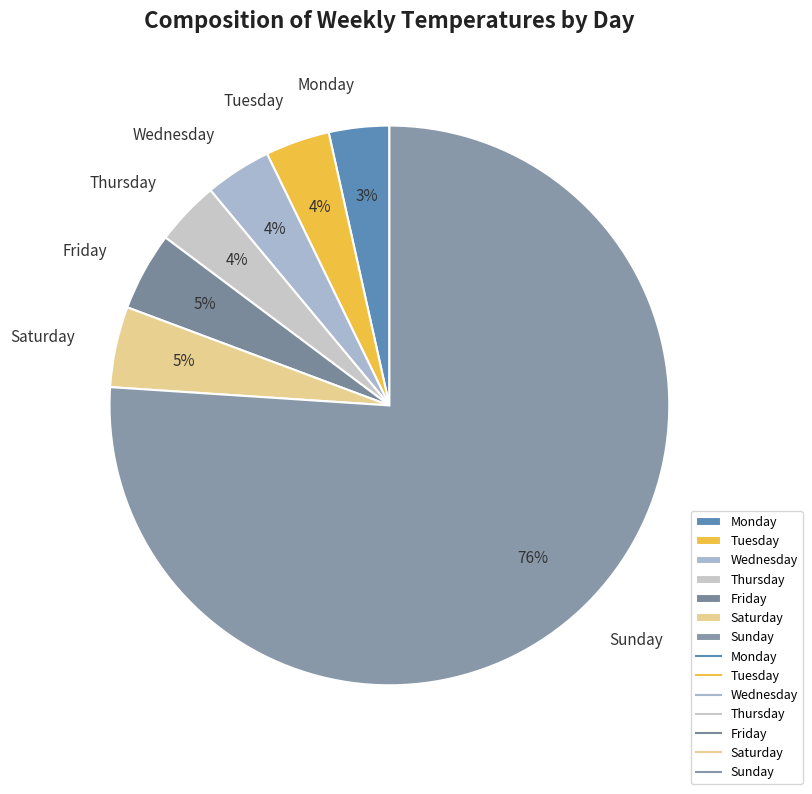

The Friday slice represents 5% of the pie. True or false?

True